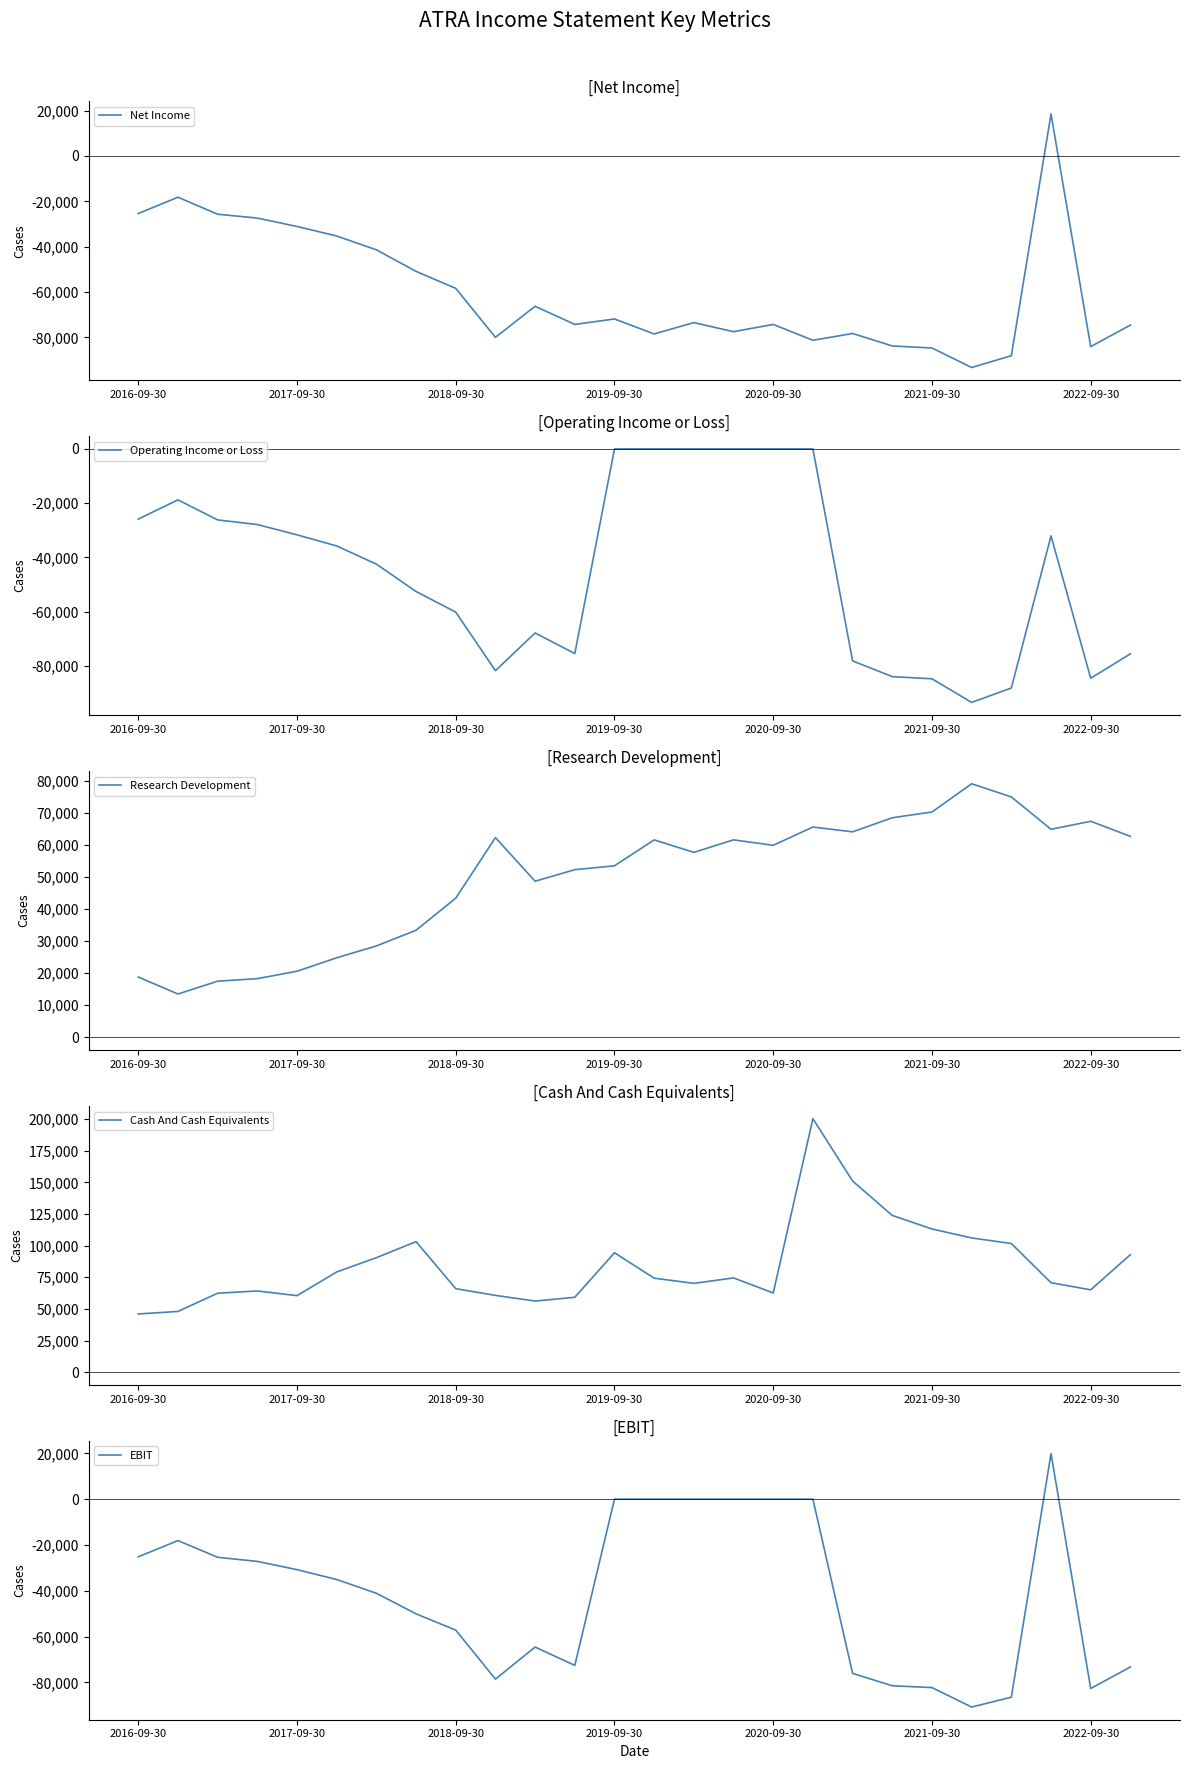

At 2020-09-30, list the series in order from smallest to largest.

Net Income, Operating Income or Loss, EBIT, Research Development, Cash And Cash Equivalents